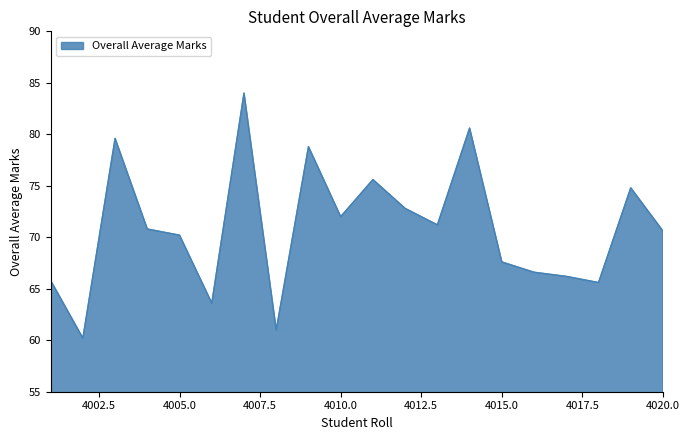

What is the difference between the maximum and minimum values?

23.8